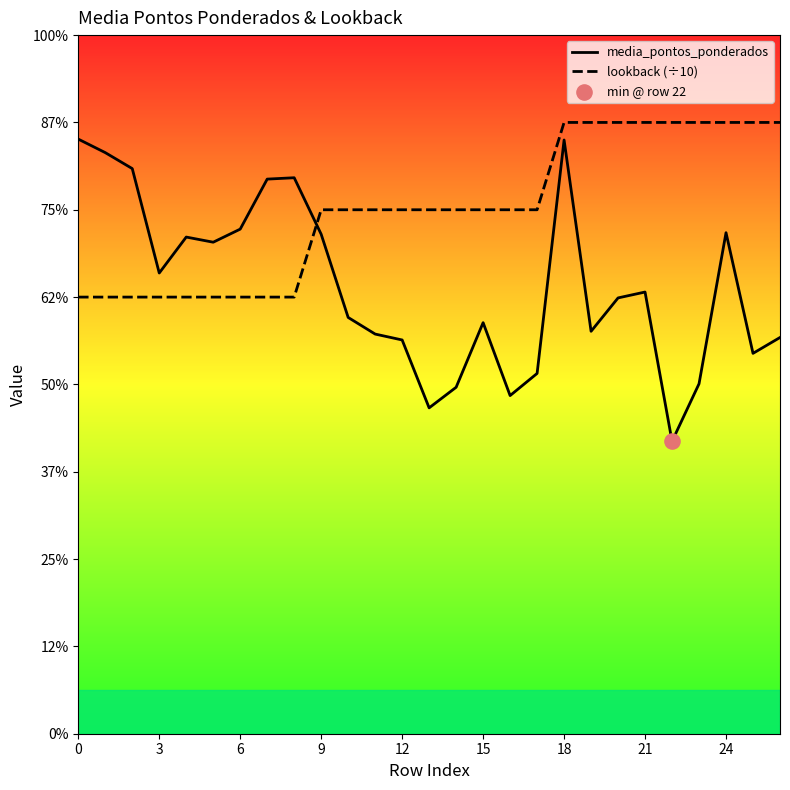

Is the value of lookback (÷10) at 25 greater than the value of media_pontos_ponderados at 23?

Yes